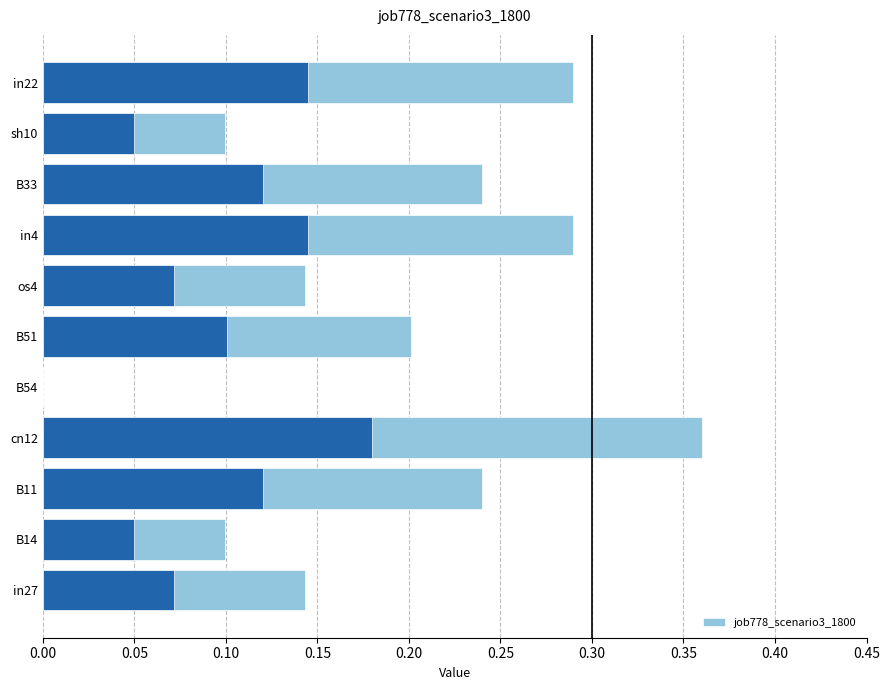

Count the number of data series in this chart.

1